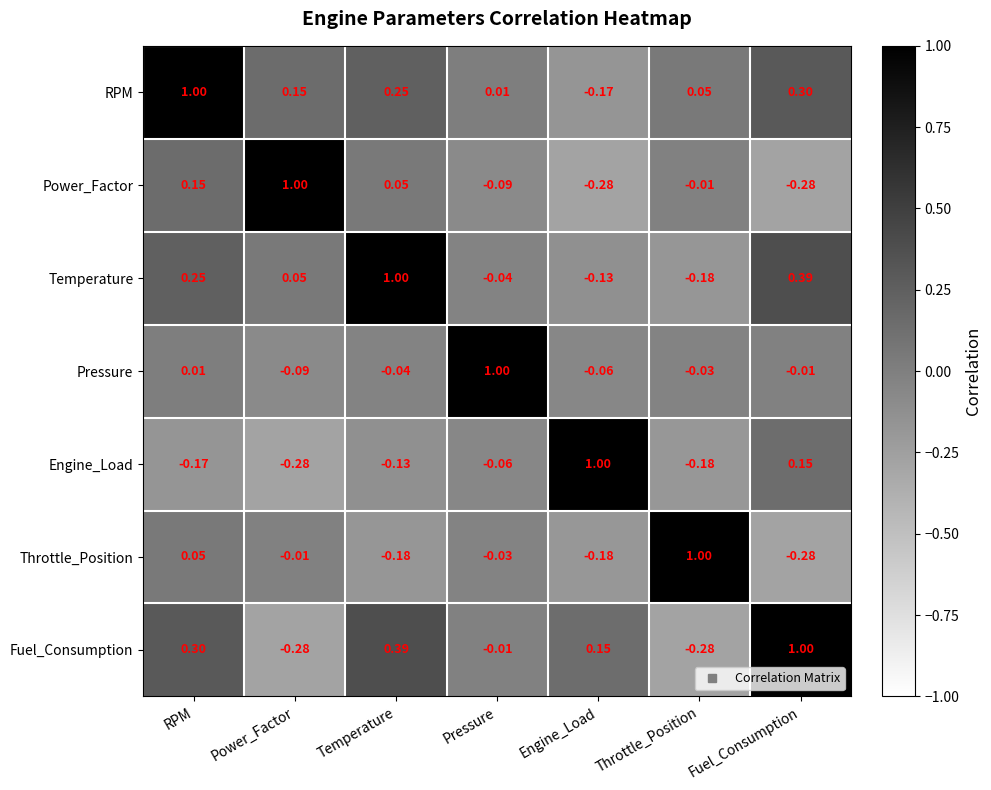

At which category is the sum across all series the highest?

RPM